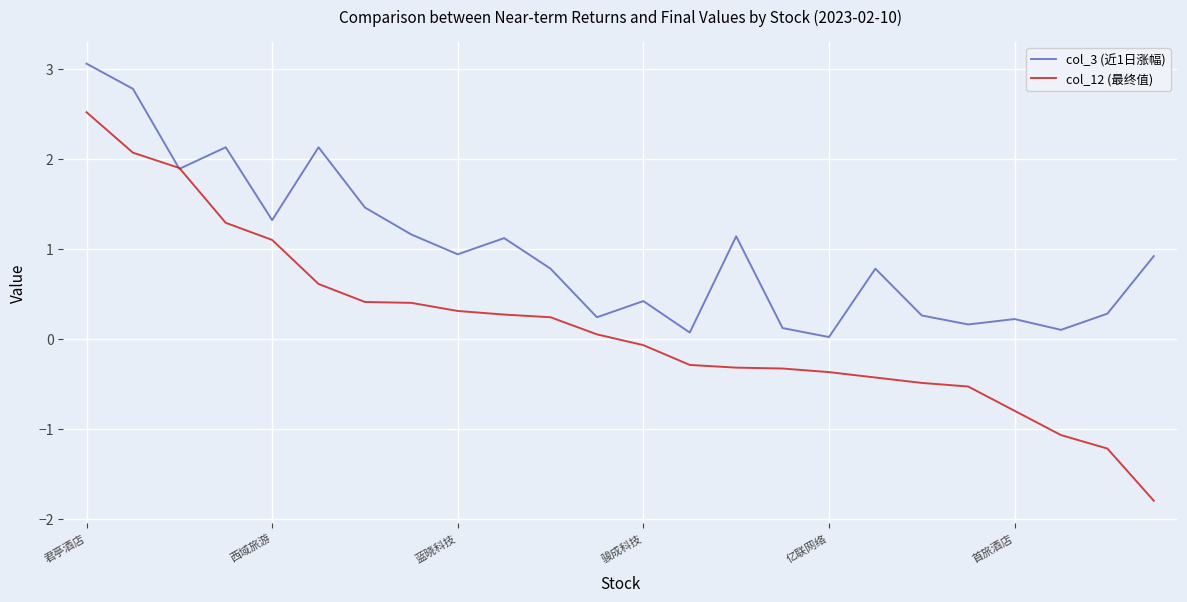

Which series has the widest spread of values?

col_12 (最终值)